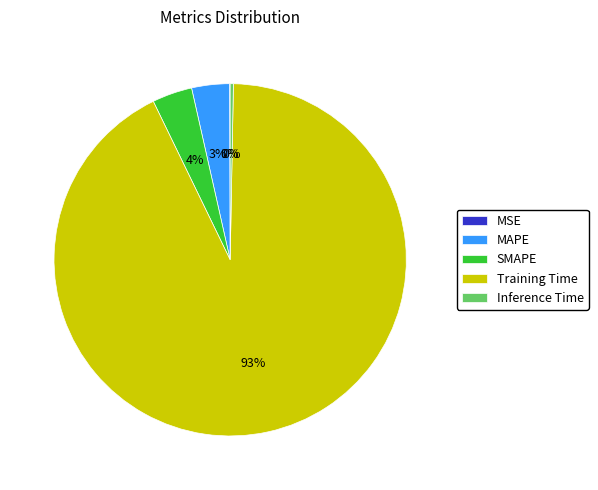

Which category has the biggest portion of the pie?

Training Time